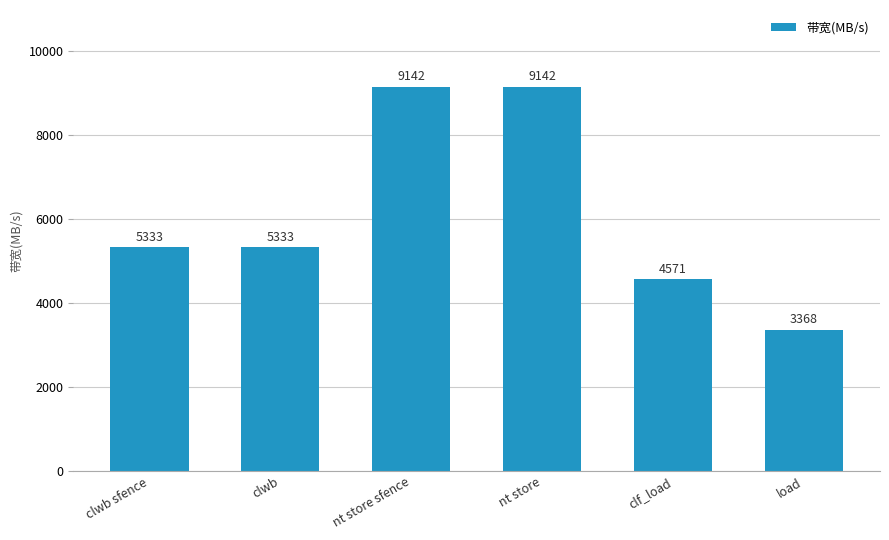

What is the change in value from nt store to clf_load?

-4571